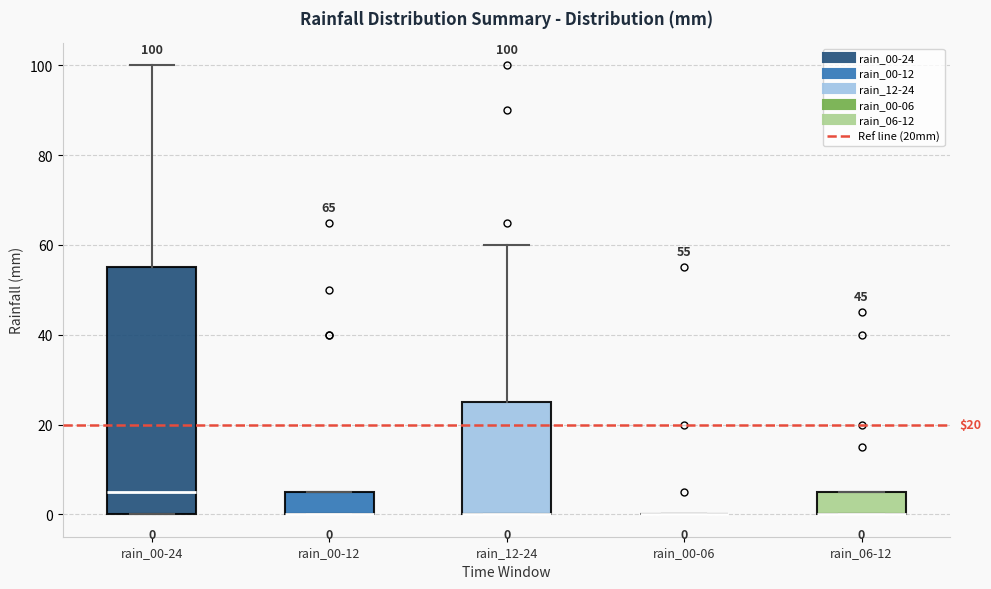

Which box is the tallest, from its lower edge to its upper edge?

rain_00-24